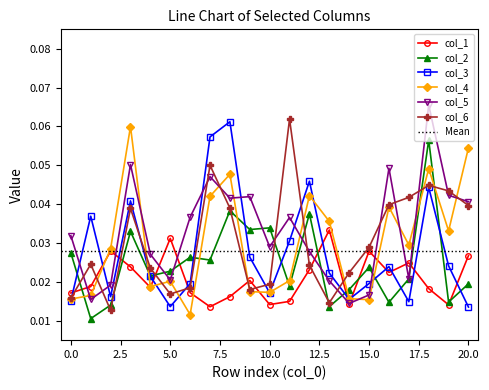

Rank the categories by col_4 value from lowest to highest.

6, 15, 0, 14, 1, 10, 9, 4, 5, 11, 2, 17, 19, 13, 16, 7, 12, 8, 18, 20, 3